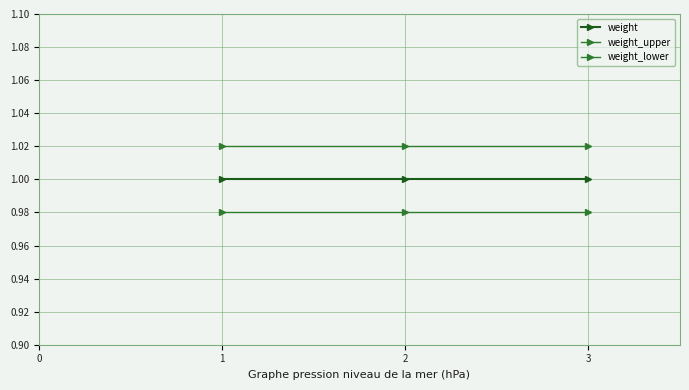

Reading right to left, list all the values displayed in this chart.

weight: 3=1.0	2=1.0	1=1.0
weight_upper: 3=1.0	2=1.0	1=1.0
weight_lower: 3=1.0	2=1.0	1=1.0